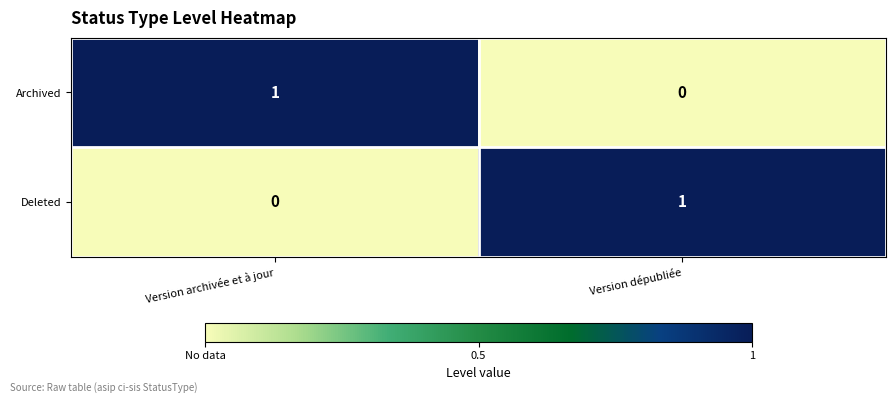

Rank the series at Version dépubliée from lowest to highest value.

Archived, Deleted